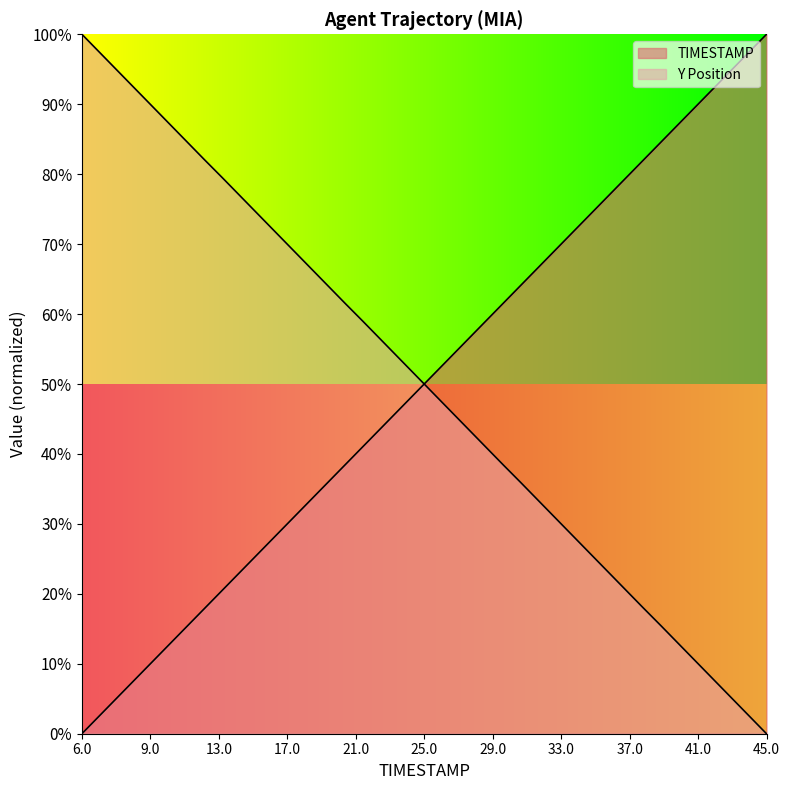

Does the chart display data point markers on the line(s)?

No